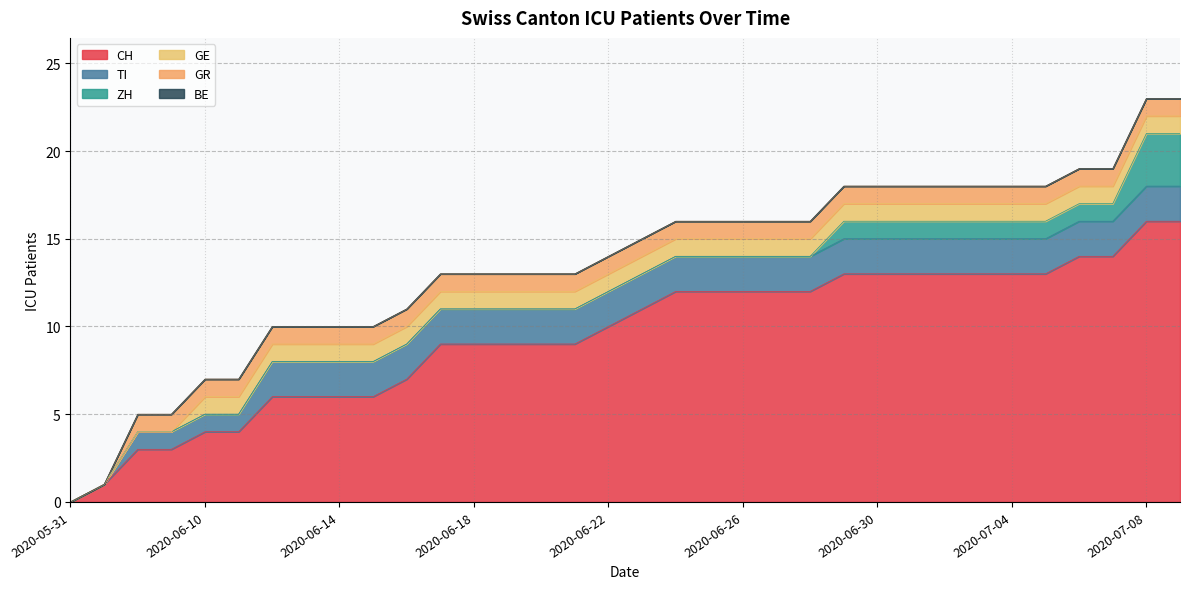

Reading left to right, list all the values displayed in this chart.

CH: 2020-05-31=0	2020-06-07=1	2020-06-08=3	2020-06-09=3	2020-06-10=4	2020-06-11=4	2020-06-12=6	2020-06-13=6	2020-06-14=6	2020-06-15=6	2020-06-16=7	2020-06-17=9	2020-06-18=9	2020-06-19=9	2020-06-20=9	2020-06-21=9	2020-06-22=10	2020-06-23=11	2020-06-24=12	2020-06-25=12	2020-06-26=12	2020-06-27=12	2020-06-28=12	2020-06-29=13	2020-06-30=13	2020-07-01=13	2020-07-02=13	2020-07-03=13	2020-07-04=13	2020-07-05=13	2020-07-06=14	2020-07-07=14	2020-07-08=16	2020-07-09=16
TI: 2020-05-31=0	2020-06-07=0	2020-06-08=1	2020-06-09=1	2020-06-10=1	2020-06-11=1	2020-06-12=2	2020-06-13=2	2020-06-14=2	2020-06-15=2	2020-06-16=2	2020-06-17=2	2020-06-18=2	2020-06-19=2	2020-06-20=2	2020-06-21=2	2020-06-22=2	2020-06-23=2	2020-06-24=2	2020-06-25=2	2020-06-26=2	2020-06-27=2	2020-06-28=2	2020-06-29=2	2020-06-30=2	2020-07-01=2	2020-07-02=2	2020-07-03=2	2020-07-04=2	2020-07-05=2	2020-07-06=2	2020-07-07=2	2020-07-08=2	2020-07-09=2
ZH: 2020-05-31=0	2020-06-07=0	2020-06-08=0	2020-06-09=0	2020-06-10=0	2020-06-11=0	2020-06-12=0	2020-06-13=0	2020-06-14=0	2020-06-15=0	2020-06-16=0	2020-06-17=0	2020-06-18=0	2020-06-19=0	2020-06-20=0	2020-06-21=0	2020-06-22=0	2020-06-23=0	2020-06-24=0	2020-06-25=0	2020-06-26=0	2020-06-27=0	2020-06-28=0	2020-06-29=1	2020-06-30=1	2020-07-01=1	2020-07-02=1	2020-07-03=1	2020-07-04=1	2020-07-05=1	2020-07-06=1	2020-07-07=1	2020-07-08=3	2020-07-09=3
GE: 2020-05-31=0	2020-06-07=0	2020-06-08=0	2020-06-09=0	2020-06-10=1	2020-06-11=1	2020-06-12=1	2020-06-13=1	2020-06-14=1	2020-06-15=1	2020-06-16=1	2020-06-17=1	2020-06-18=1	2020-06-19=1	2020-06-20=1	2020-06-21=1	2020-06-22=1	2020-06-23=1	2020-06-24=1	2020-06-25=1	2020-06-26=1	2020-06-27=1	2020-06-28=1	2020-06-29=1	2020-06-30=1	2020-07-01=1	2020-07-02=1	2020-07-03=1	2020-07-04=1	2020-07-05=1	2020-07-06=1	2020-07-07=1	2020-07-08=1	2020-07-09=1
GR: 2020-05-31=0	2020-06-07=0	2020-06-08=1	2020-06-09=1	2020-06-10=1	2020-06-11=1	2020-06-12=1	2020-06-13=1	2020-06-14=1	2020-06-15=1	2020-06-16=1	2020-06-17=1	2020-06-18=1	2020-06-19=1	2020-06-20=1	2020-06-21=1	2020-06-22=1	2020-06-23=1	2020-06-24=1	2020-06-25=1	2020-06-26=1	2020-06-27=1	2020-06-28=1	2020-06-29=1	2020-06-30=1	2020-07-01=1	2020-07-02=1	2020-07-03=1	2020-07-04=1	2020-07-05=1	2020-07-06=1	2020-07-07=1	2020-07-08=1	2020-07-09=1
BE: 2020-05-31=0	2020-06-07=0	2020-06-08=0	2020-06-09=0	2020-06-10=0	2020-06-11=0	2020-06-12=0	2020-06-13=0	2020-06-14=0	2020-06-15=0	2020-06-16=0	2020-06-17=0	2020-06-18=0	2020-06-19=0	2020-06-20=0	2020-06-21=0	2020-06-22=0	2020-06-23=0	2020-06-24=0	2020-06-25=0	2020-06-26=0	2020-06-27=0	2020-06-28=0	2020-06-29=0	2020-06-30=0	2020-07-01=0	2020-07-02=0	2020-07-03=0	2020-07-04=0	2020-07-05=0	2020-07-06=0	2020-07-07=0	2020-07-08=0	2020-07-09=0